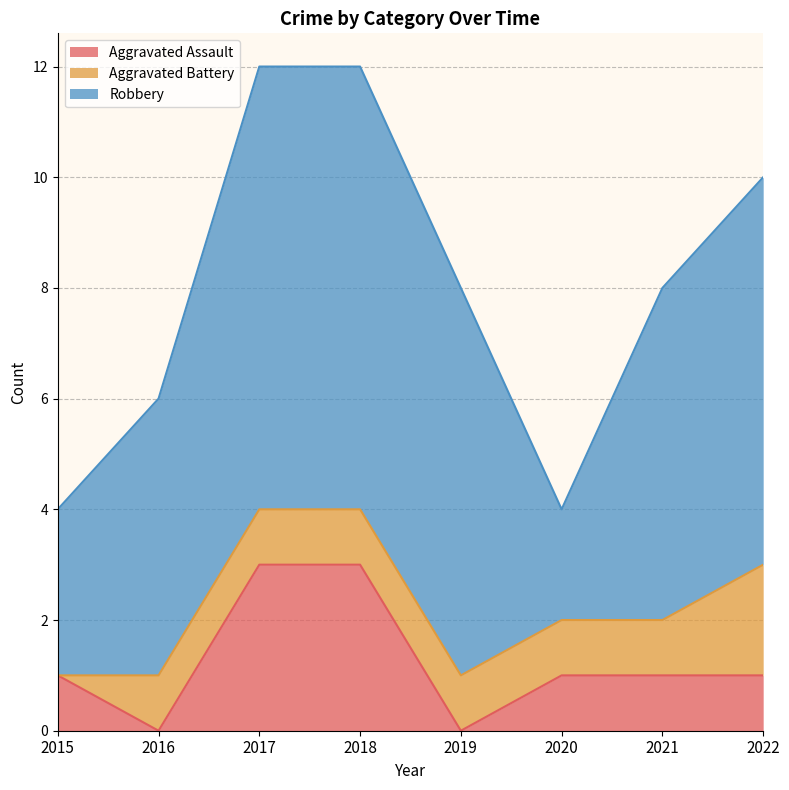

What is the maximum value shown in the chart?

8